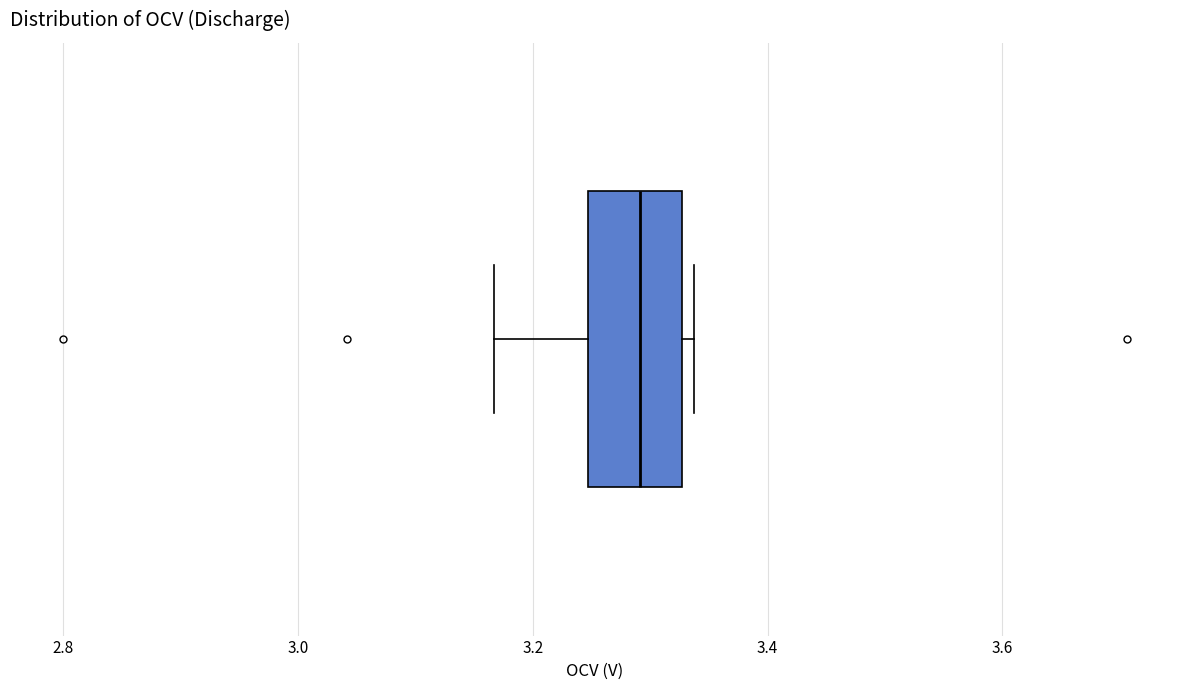

Transcribe this box plot: give where the median line is, the range the box spans, and where the two whiskers end, as read against the x-axis. The values are not printed on the chart, so give them approximately, as read against the axis.

median 3.30, box 3.24 to 3.32, whiskers 3.16 to 3.34